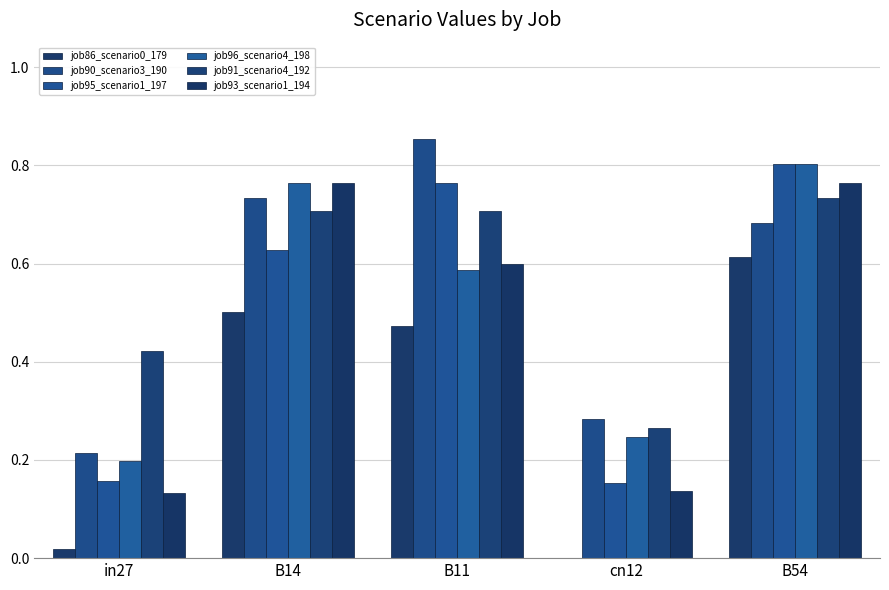

At which category is the sum across all series the highest?

B54